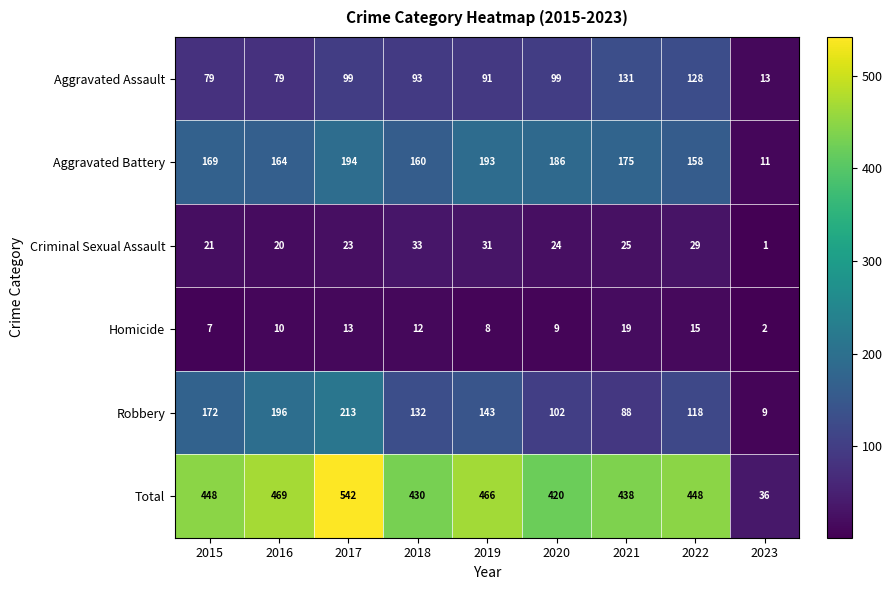

What is the sum of all Homicide values?

95